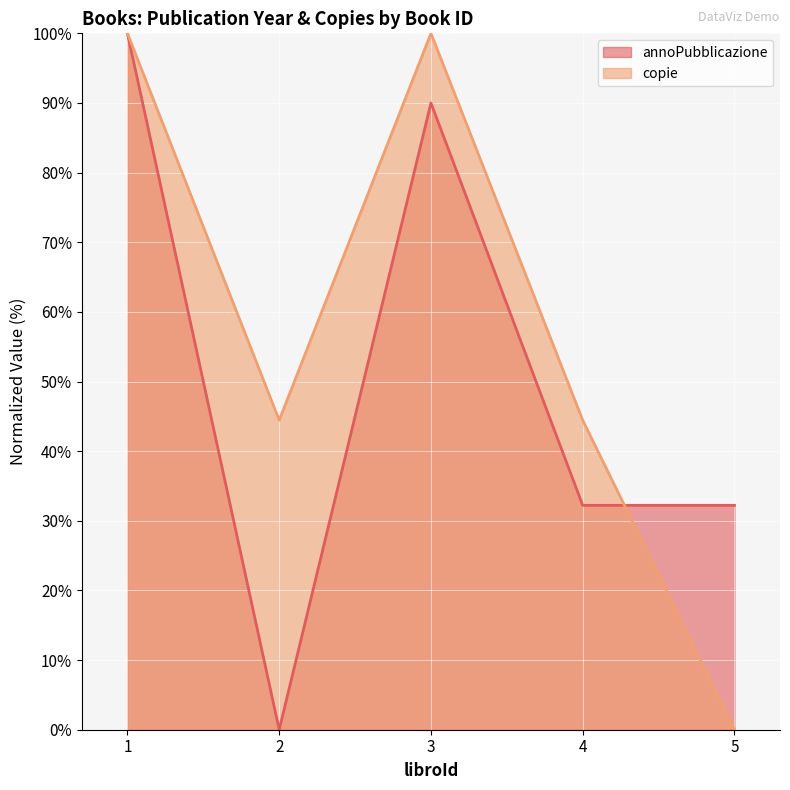

True or false: copie has more than 1 interior local peaks.

False